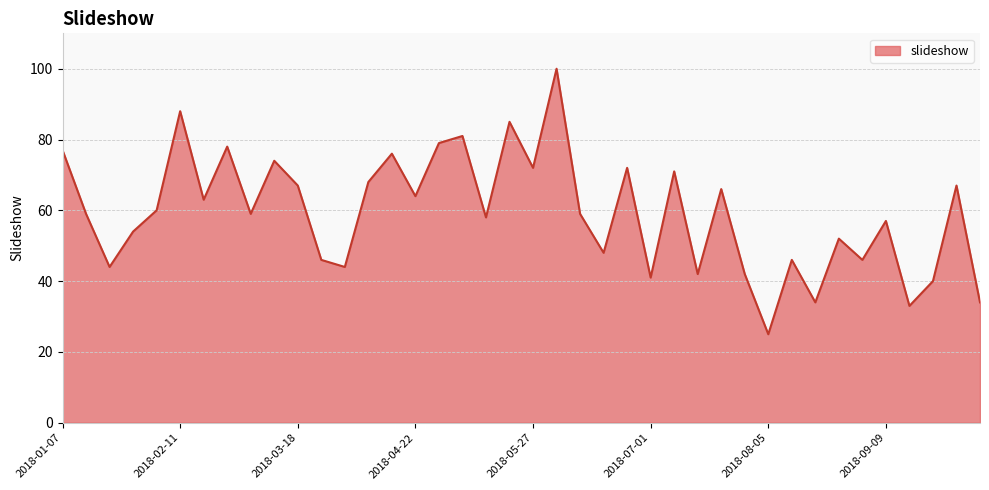

How many series are shown in this chart?

1